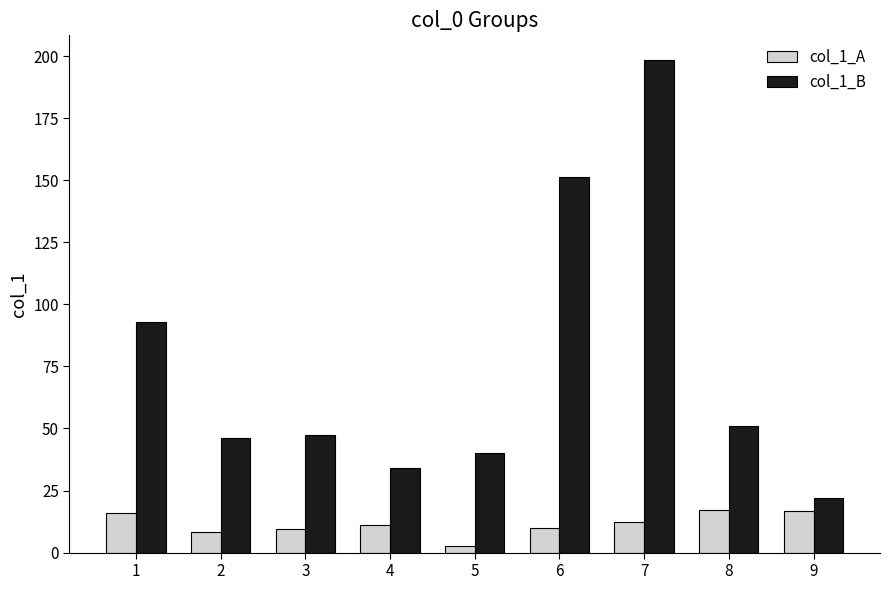

What is the spread (max minus min) of values at 8?

33.8